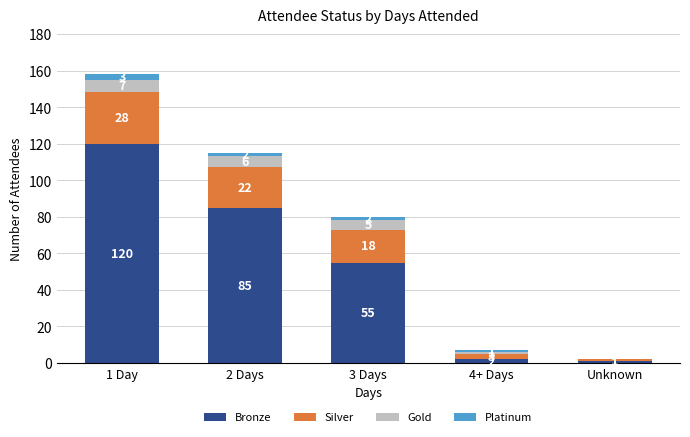

How many data points does each series have?

5